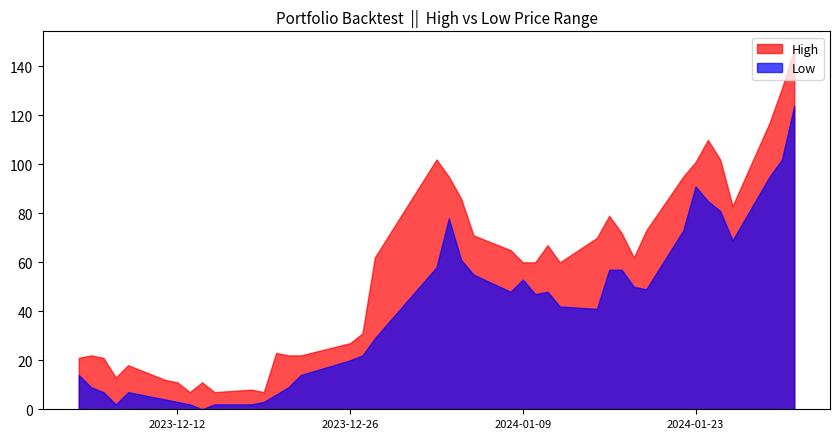

Rank the series by their maximum value, from lowest to highest.

Low, High